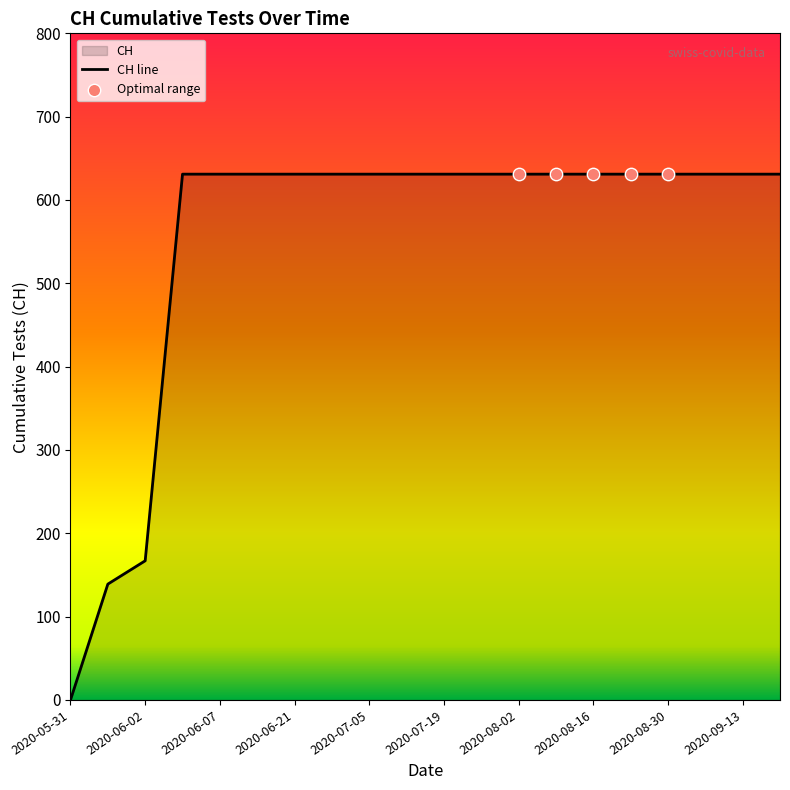

Approximately how many times larger is the value at 2020-06-14 compared to 2020-08-09?

1.0